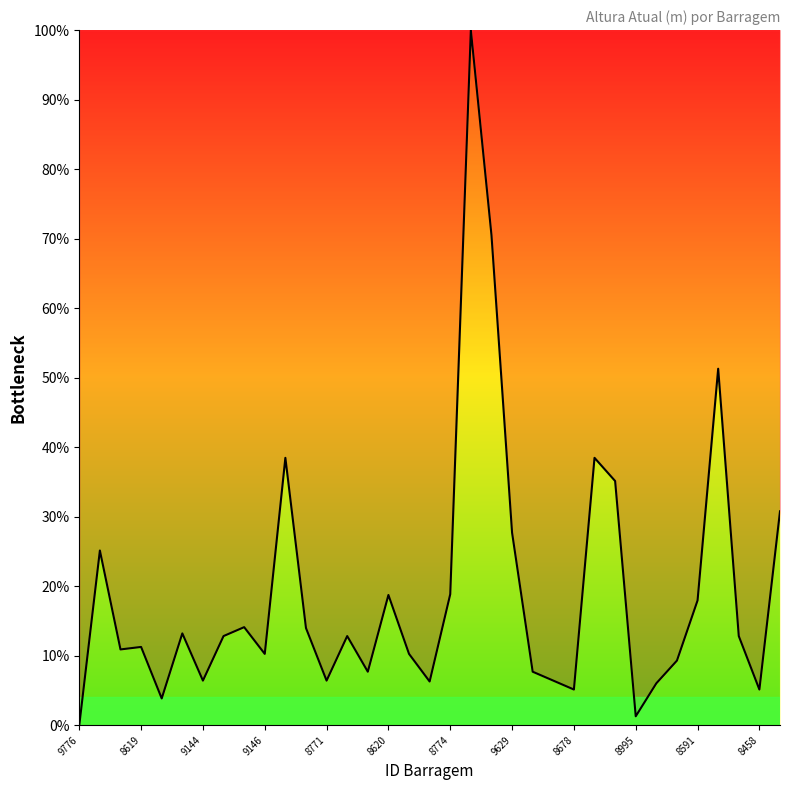

What is the greatest value displayed?

100.0